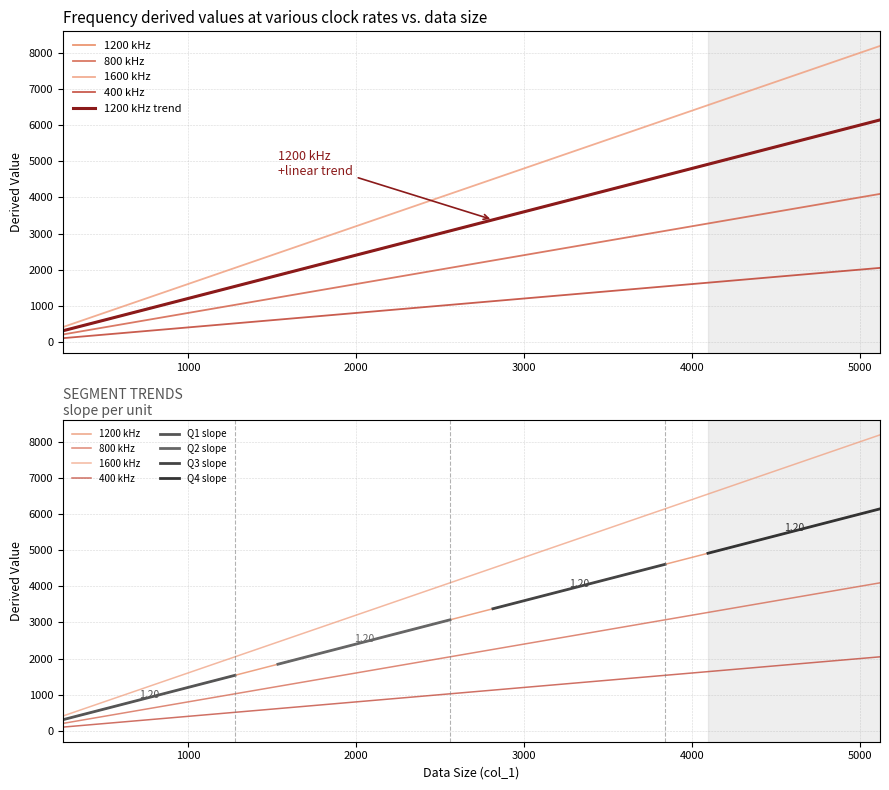

Reading left to right, what are all the values shown in this chart?

1200 kHz: 307.2	614.4	921.6	1228.8	1536.0	1843.2	2150.4	2457.6	2764.8	3072.0	3379.2	3686.4	3993.6	4300.8	4608.0	4915.2	5222.4	5529.6	5836.8	6144.0
800 kHz: 204.8	409.6	614.4	819.2	1024.0	1228.8	1433.6	1638.4	1843.2	2048.0	2252.8	2457.6	2662.4	2867.2	3072.0	3276.8	3481.6	3686.4	3891.2	4096.0
1600 kHz: 409.6	819.2	1228.8	1638.4	2048.0	2457.6	2867.2	3276.8	3686.4	4096.0	4505.6	4915.2	5324.8	5734.4	6144.0	6553.6	6963.2	7372.8	7782.4	8192.0
400 kHz: 102.4	204.8	307.2	409.6	512.0	614.4	716.8	819.2	921.6	1024.0	1126.4	1228.8	1331.2	1433.6	1536.0	1638.4	1740.8	1843.2	1945.6	2048.0
Raw col_1: 307.2	614.4	921.6	1228.8	1536.0	1843.2	2150.4	2457.6	2764.8	3072.0	3379.2	3686.4	3993.6	4300.8	4608.0	4915.2	5222.4	5529.6	5836.8	6144.0